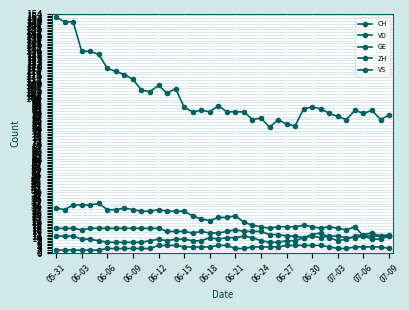

How many distinct data groups are displayed?

5